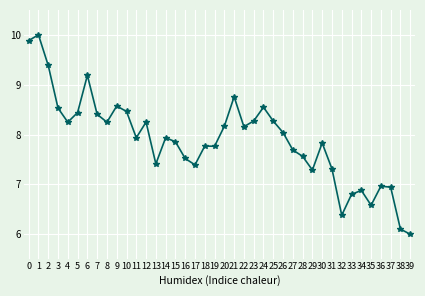

Is this an area chart (filled region under the line)?

No